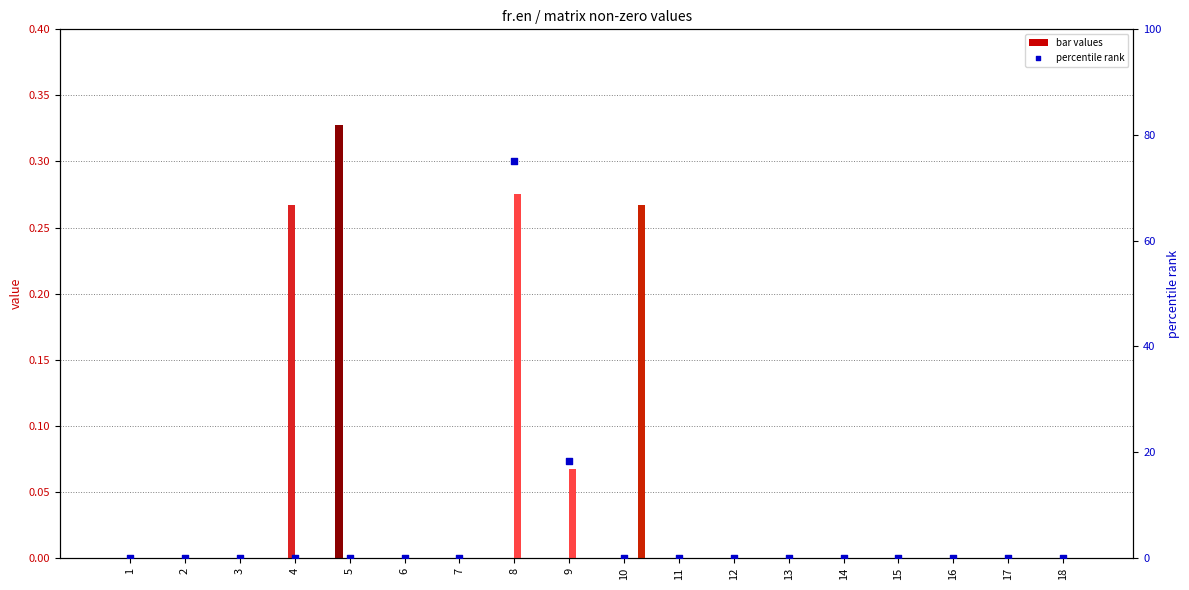

At which category is the sum across all series the highest?

8